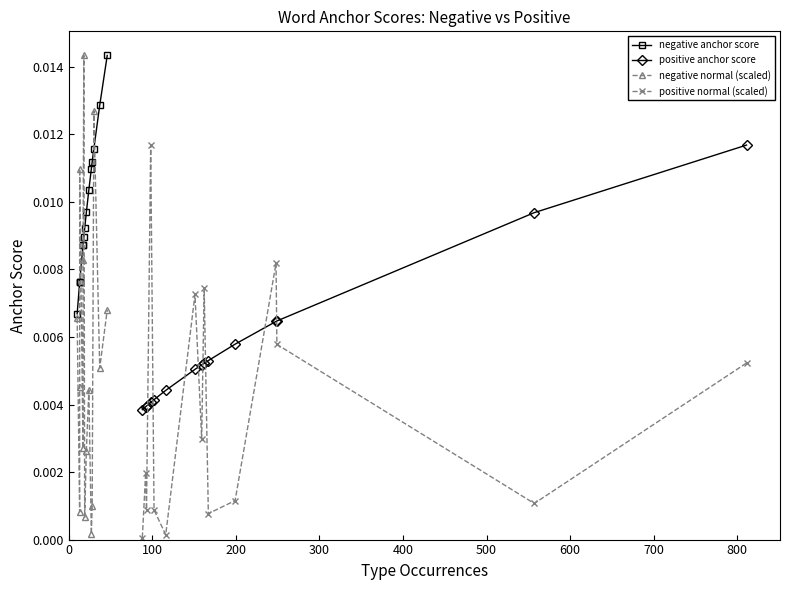

How many interior local peaks does the negative normal (scaled) series have?

4